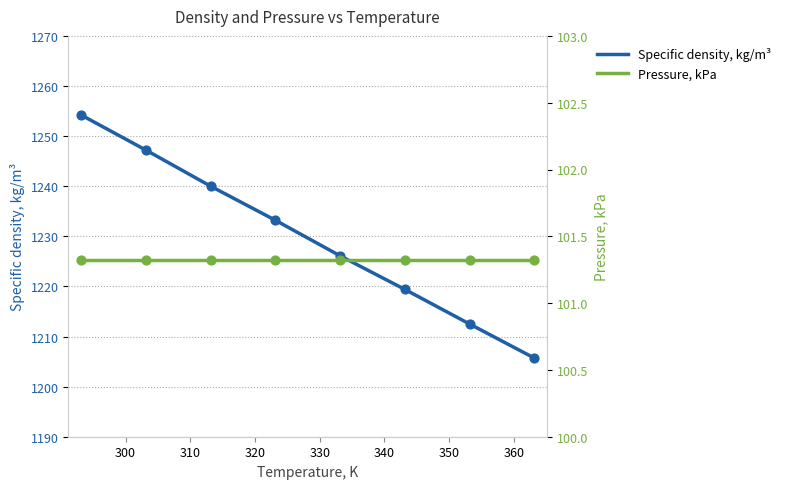

At how many categories does at least one series exceed 802?

8